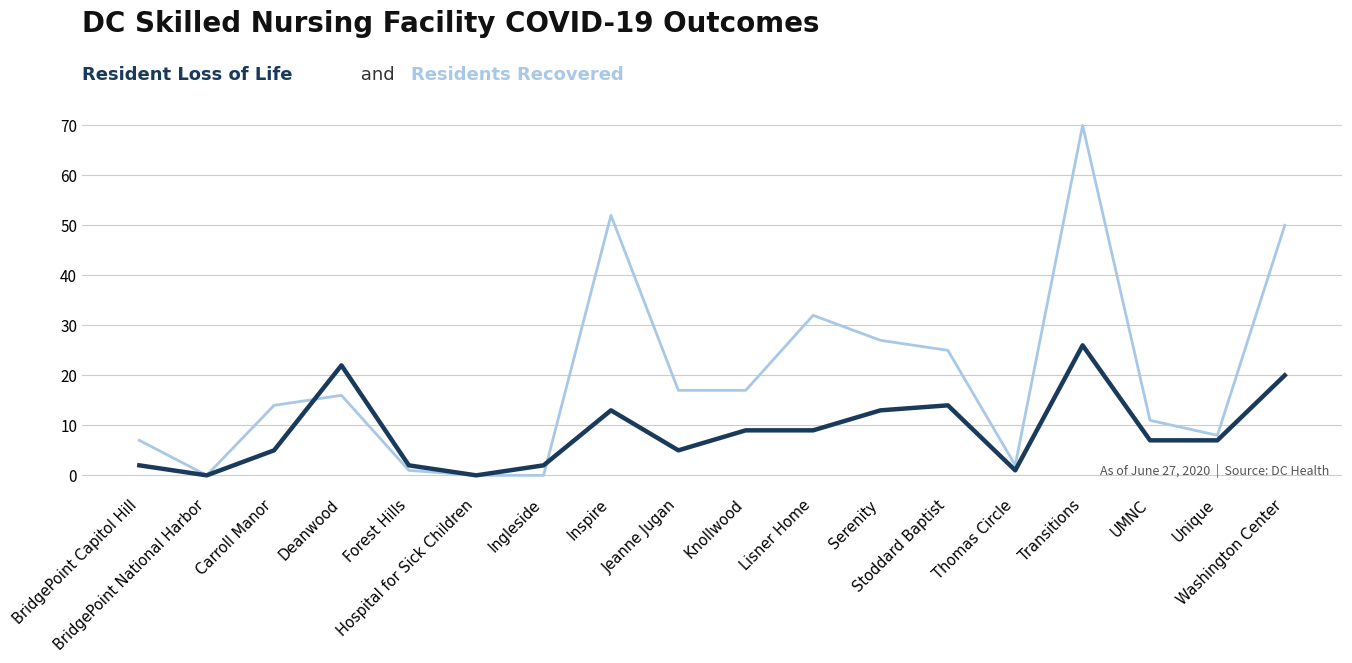

Does the chart display data point markers on the line(s)?

No